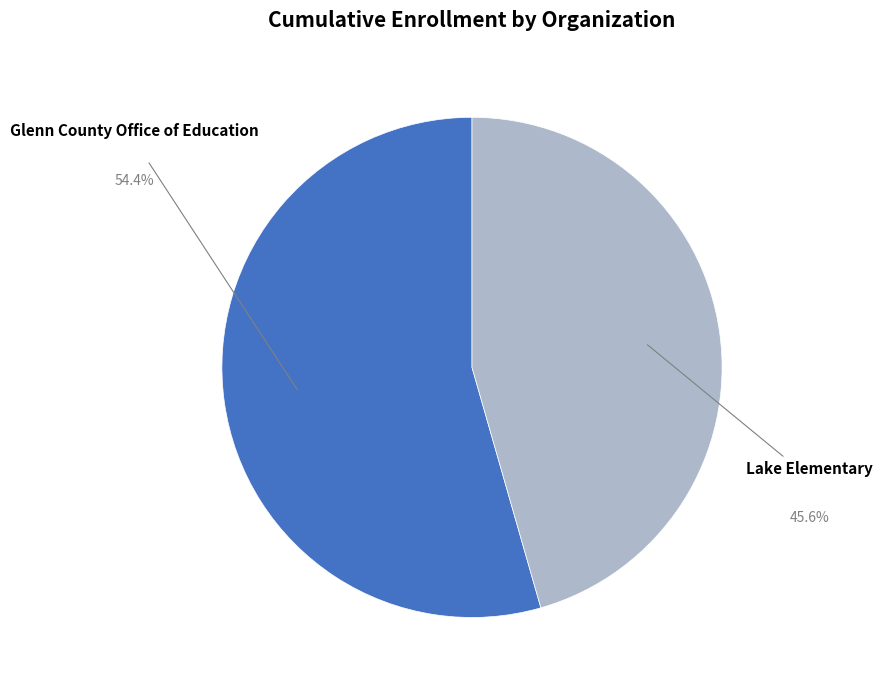

Combined, do Lake Elementary and Glenn County Office of Education account for over 50%?

Yes